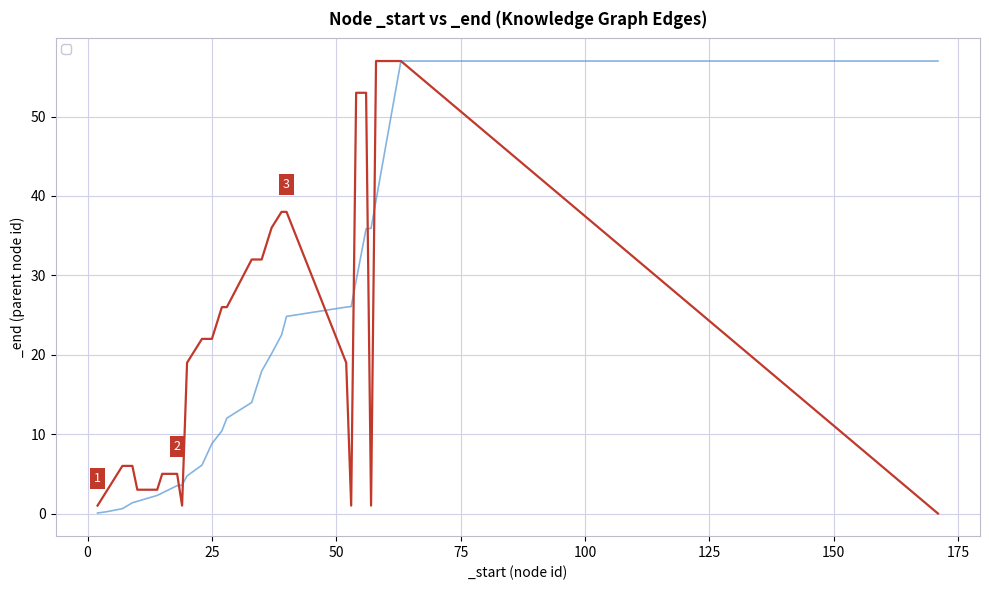

Does the chart display data point markers on the line(s)?

No